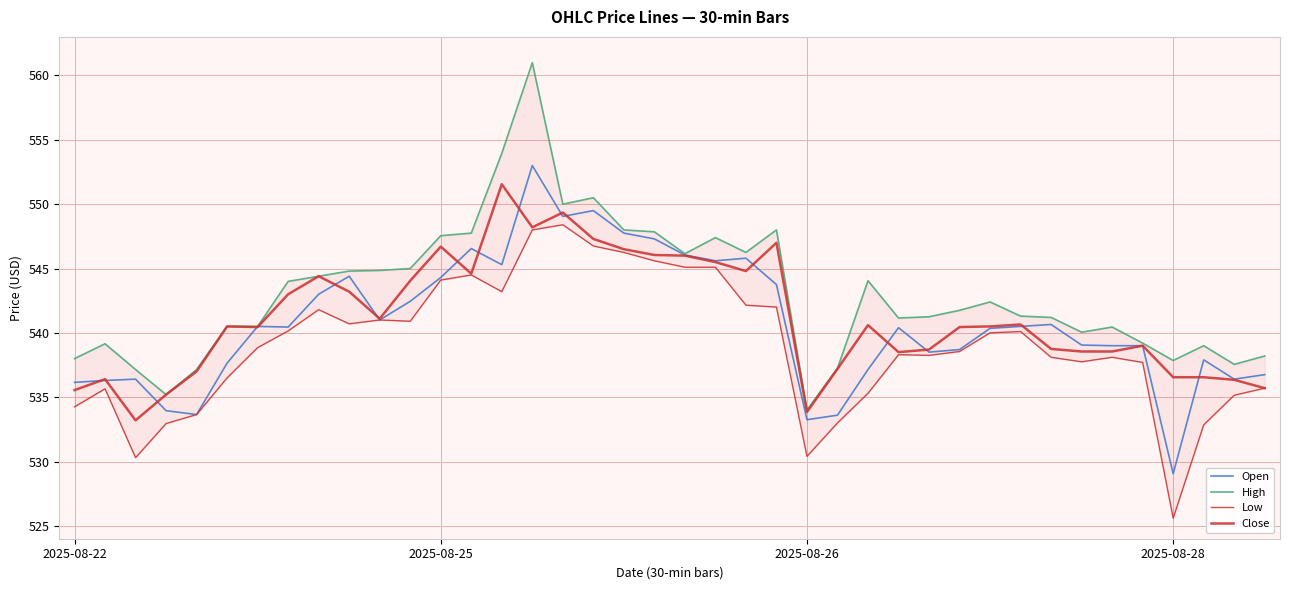

The Open series shows 540.5 at 7. True or false?

True